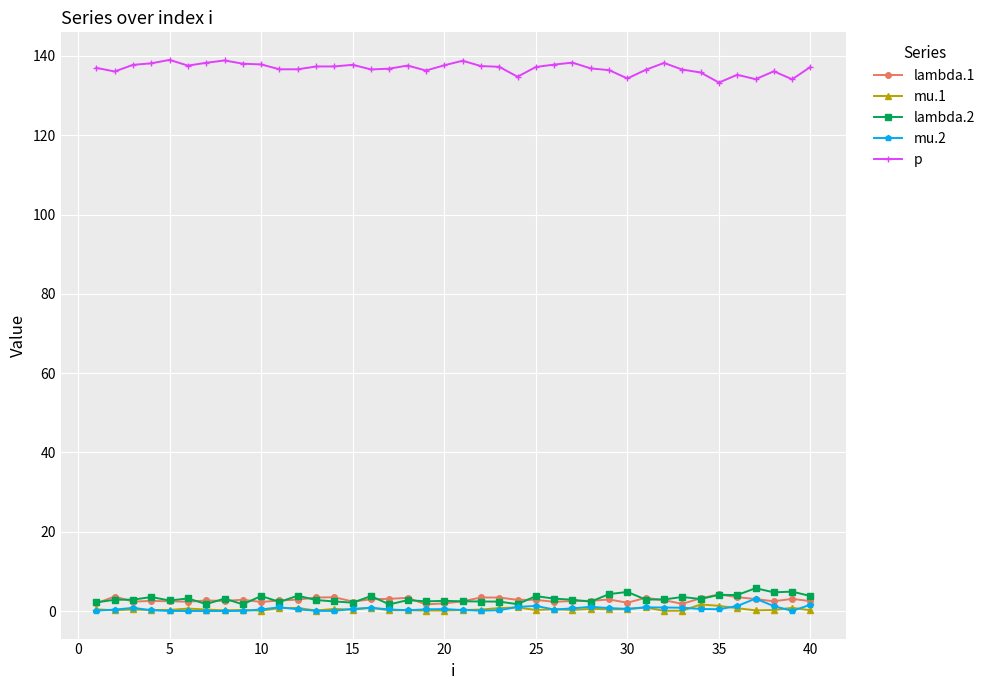

True or false: p has more than 0 points higher than both neighbors.

True